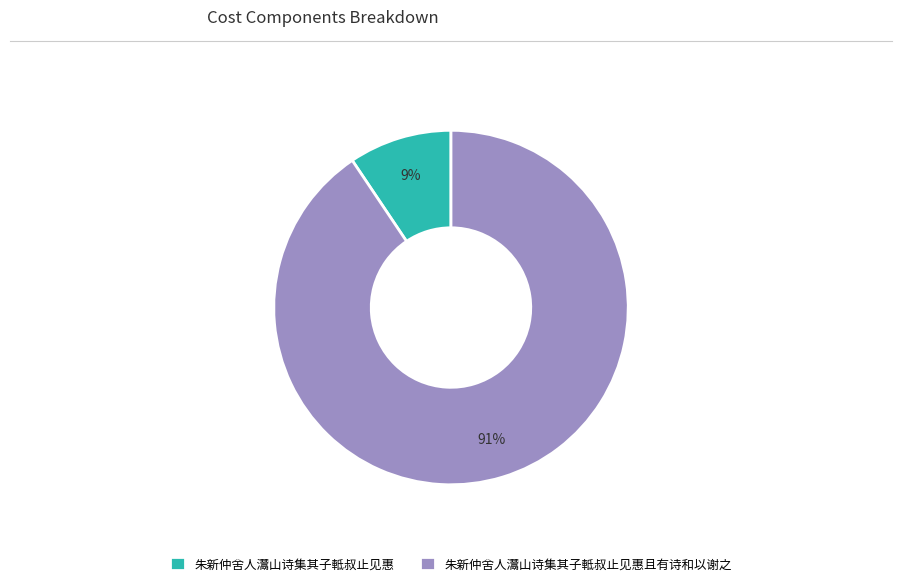

Rank the categories by value from highest to lowest.

朱新仲舍人灊山诗集其子軧叔止见惠且有诗和以谢之, 朱新仲舍人灊山诗集其子軧叔止见惠